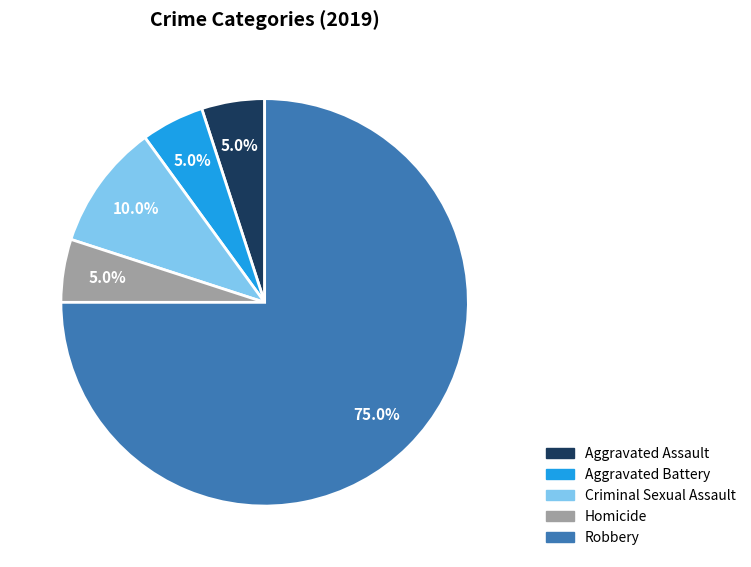

Does Robbery represent more than half of the total?

Yes